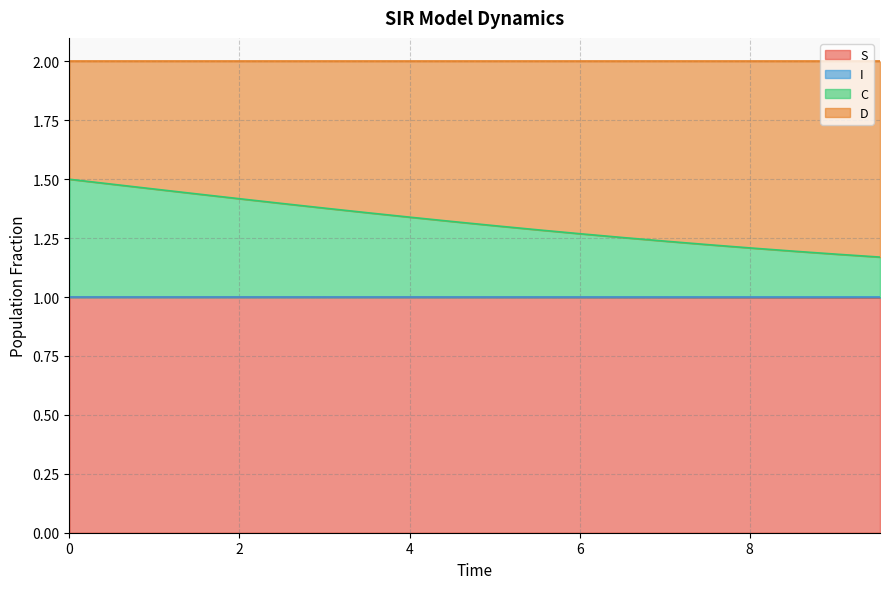

What is the sum of all S values?

20.0